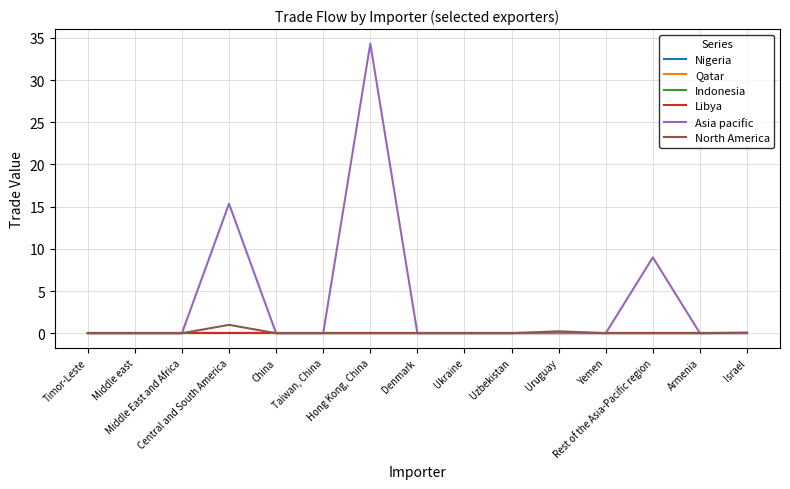

At Hong Kong, China, list the series in order from smallest to largest.

Nigeria, Qatar, Indonesia, Libya, North America, Asia pacific